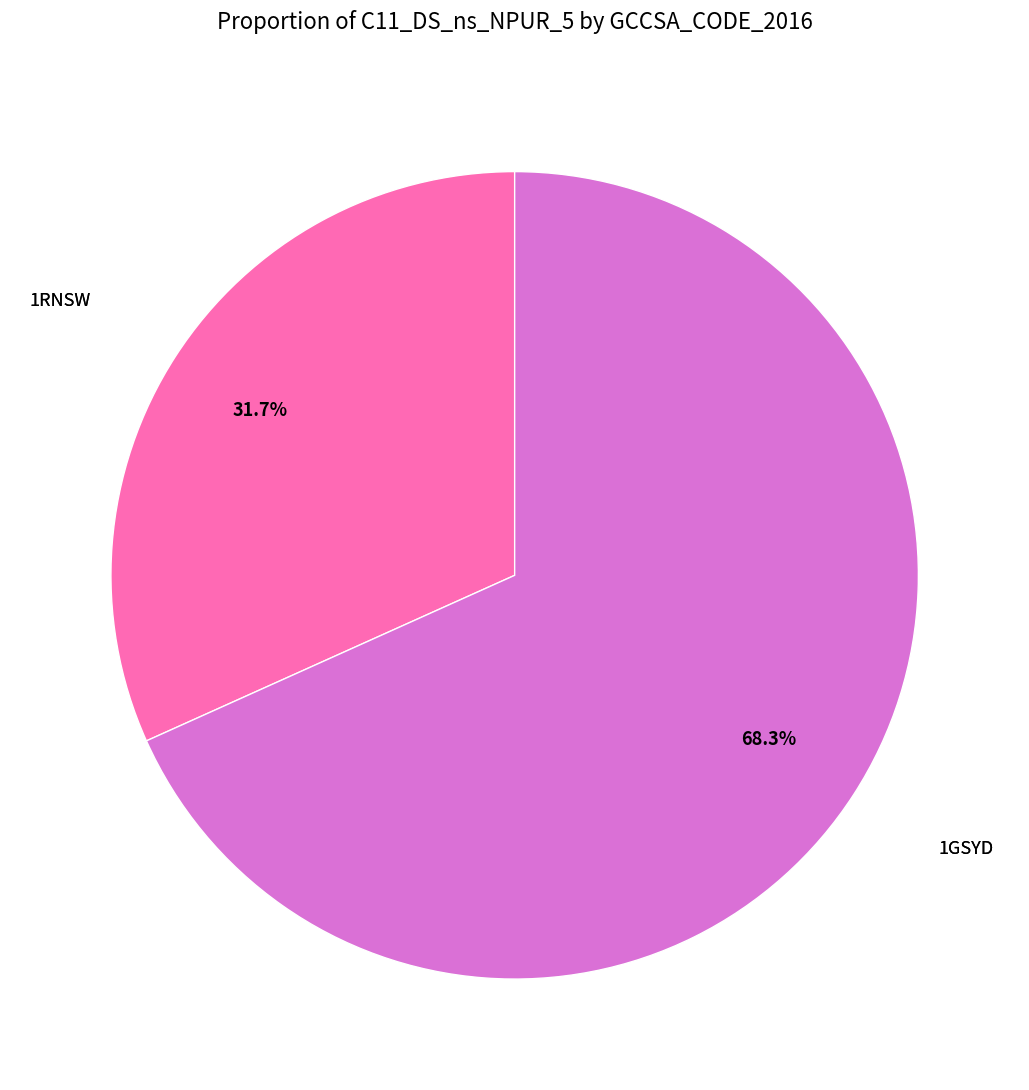

Is there any slice that represents more than half of the pie?

Yes